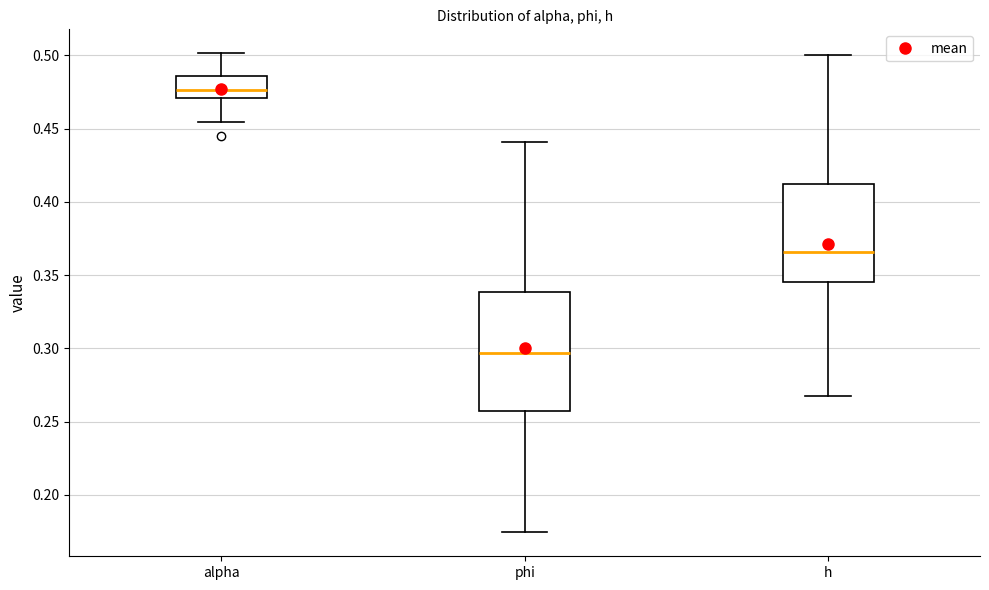

Reading left to right, read every box against the y-axis: the position of its median line, the range the box covers, and the ends of its whiskers. The values are not printed on the chart, so give them approximately, as read against the axis.

alpha: median 0.475, box 0.470 to 0.485, whiskers 0.455 to 0.500
phi: median 0.295, box 0.255 to 0.340, whiskers 0.175 to 0.440
h: median 0.365, box 0.345 to 0.410, whiskers 0.270 to 0.500